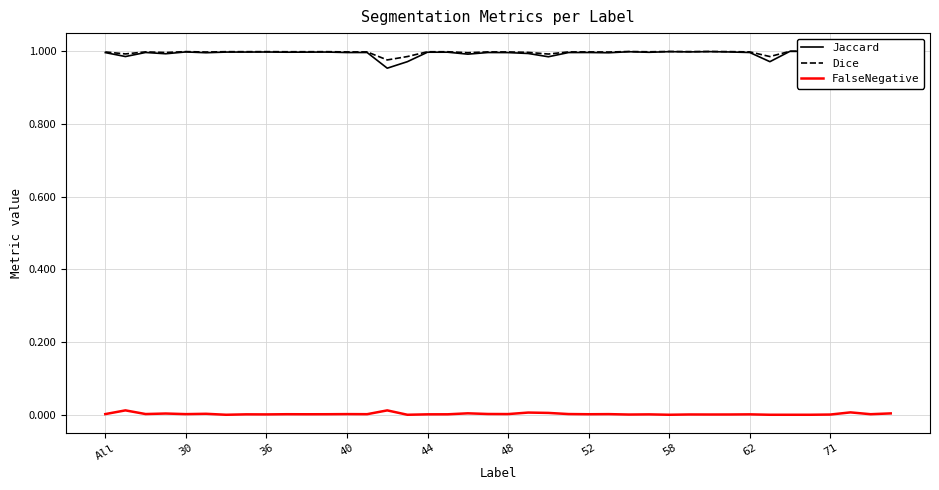

The Dice series shows 1.0 at 30. True or false?

True